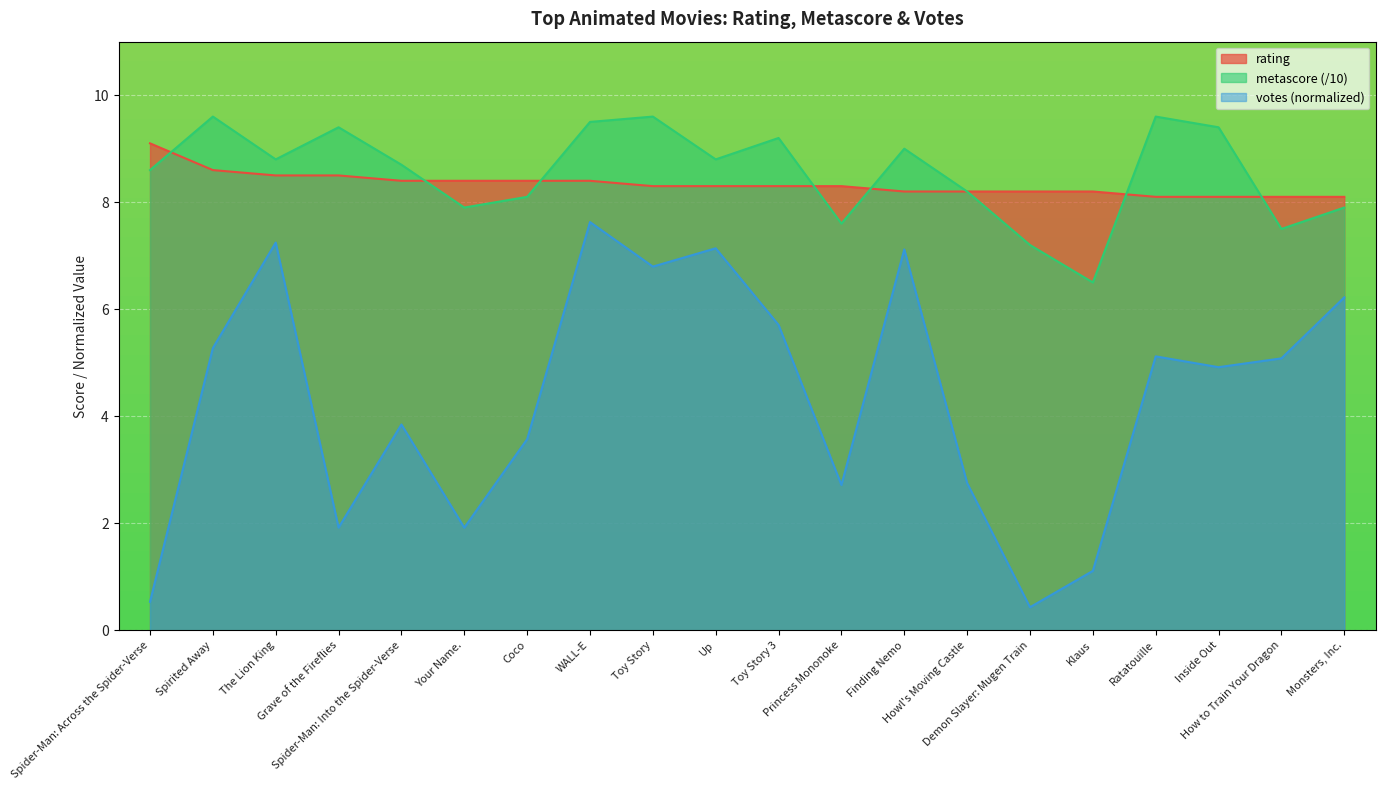

What is the spread (max minus min) of values at Toy Story?

2.8